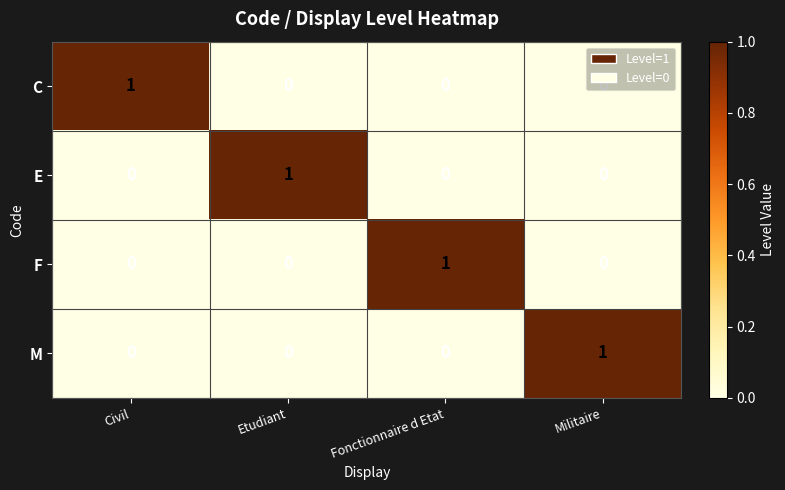

At which label does E reach its peak?

Etudiant